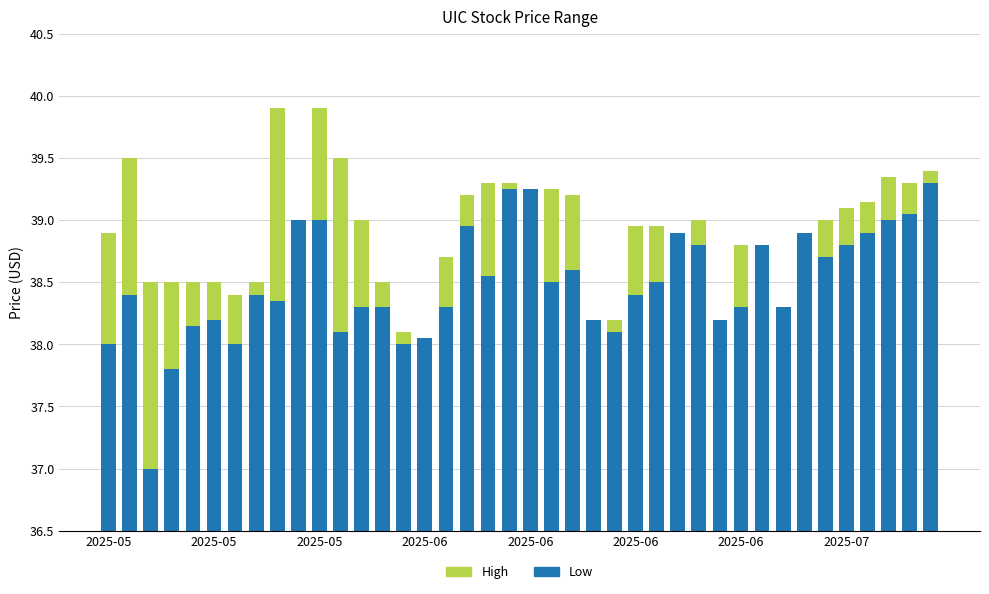

How many bars are there in each group?

2